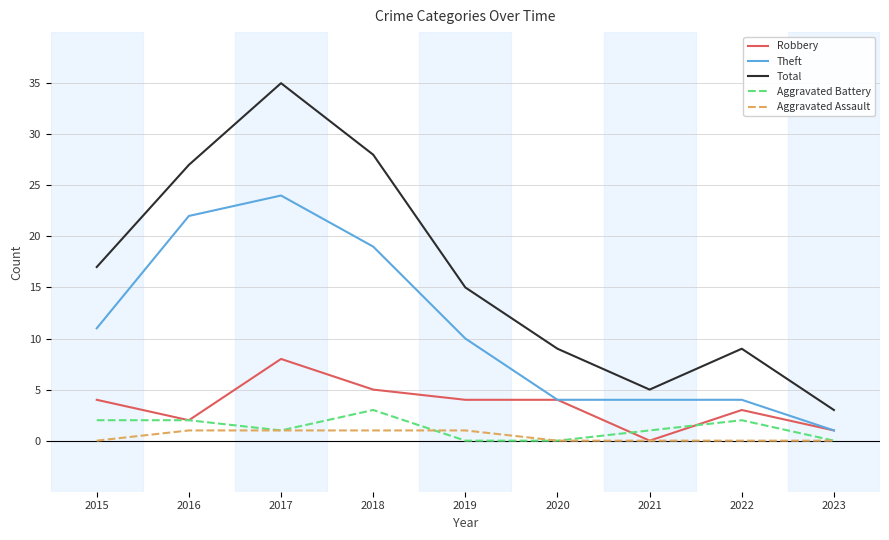

True or false: Theft and Aggravated Battery intersect in this chart.

False